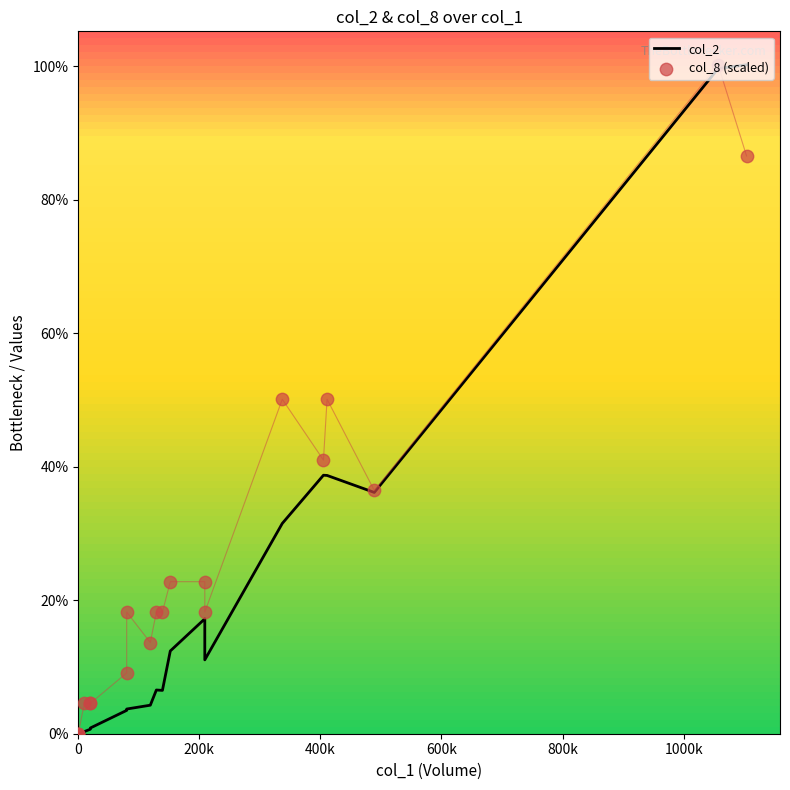

Which series has the largest total across all categories?

col_8 (scaled)